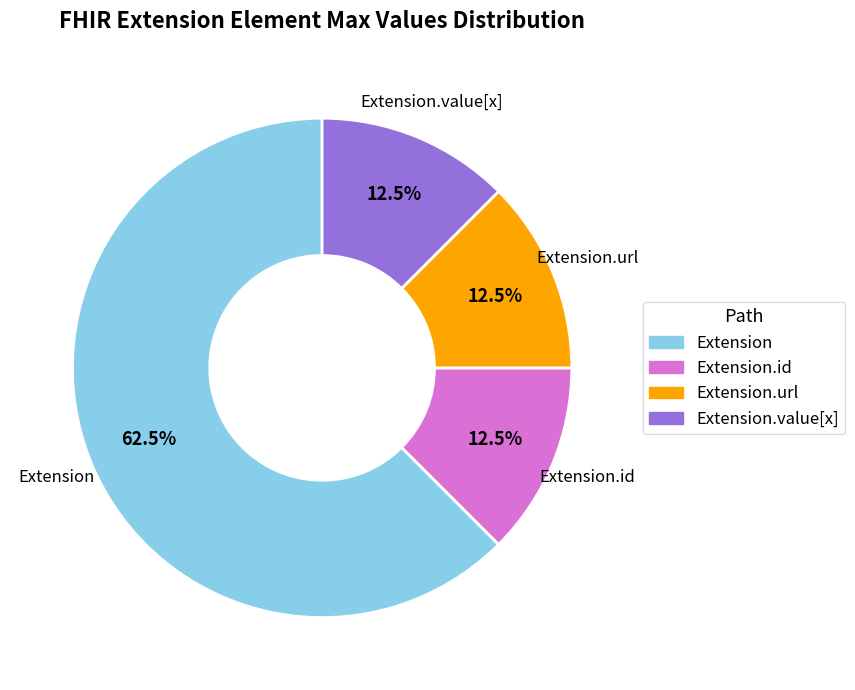

Does Extension.url represent more than half of the total?

No